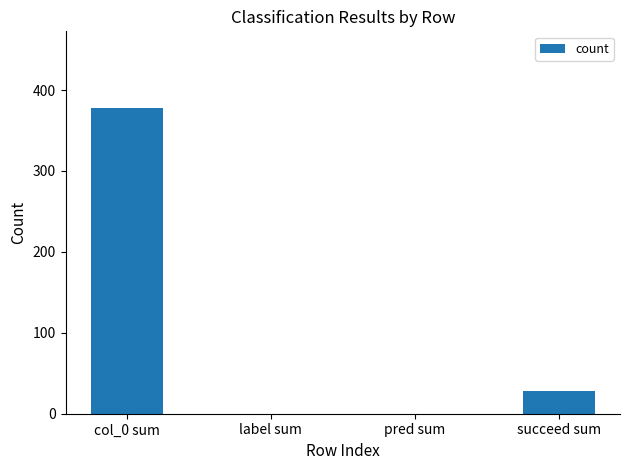

What is the change in value from pred sum to succeed sum?

+28